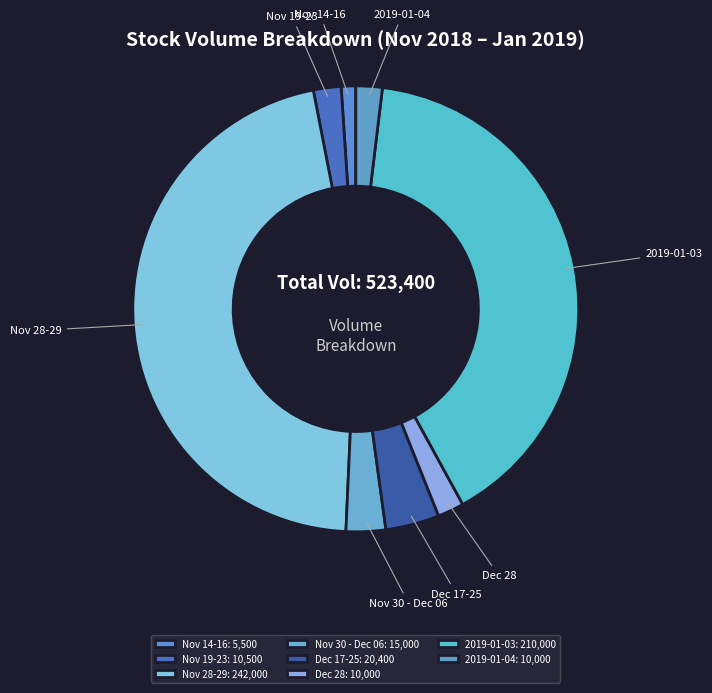

Which has a higher value, 2019-01-04 or Nov 14-16?

2019-01-04